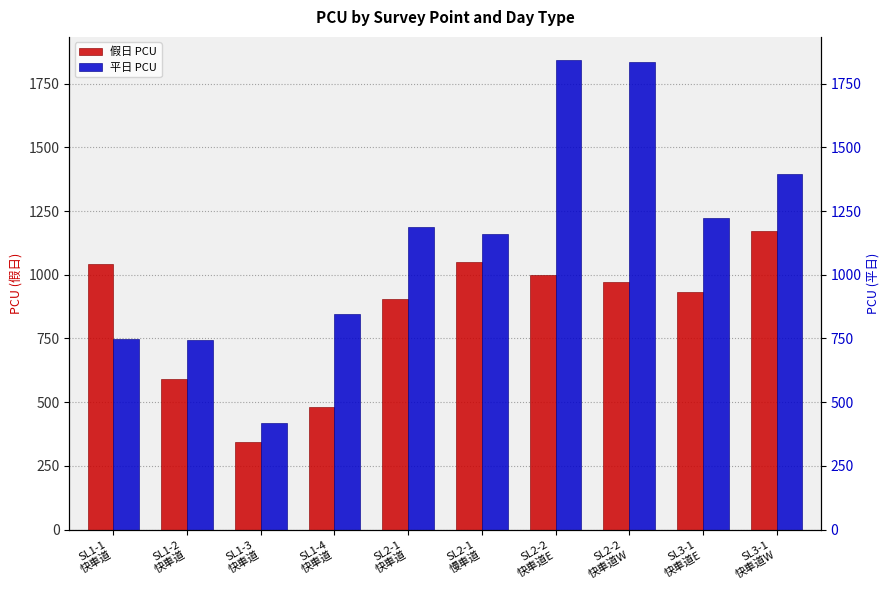

The value of 假日 PCU at SL2-2
快車道E is 1699.0. True or false?

False